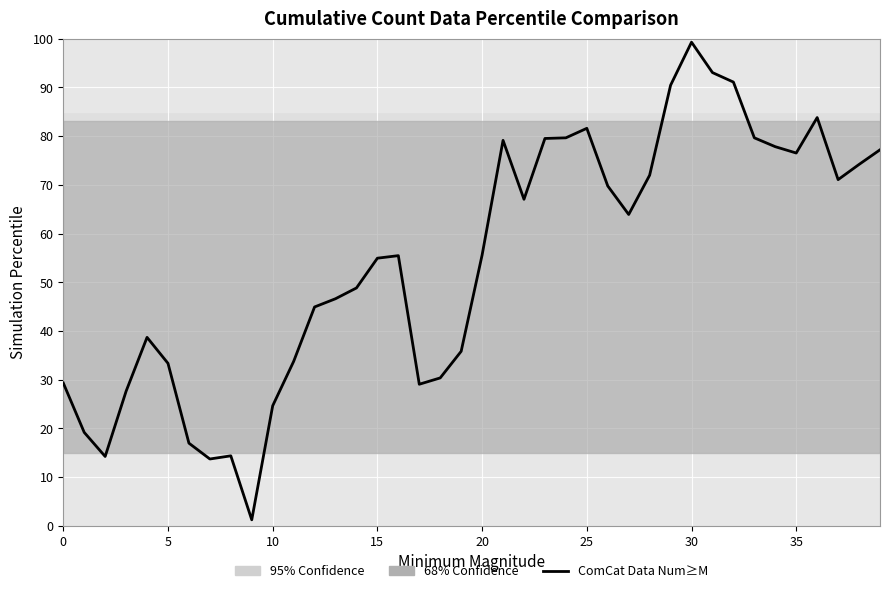

What is the maximum value shown in the chart?

99.3